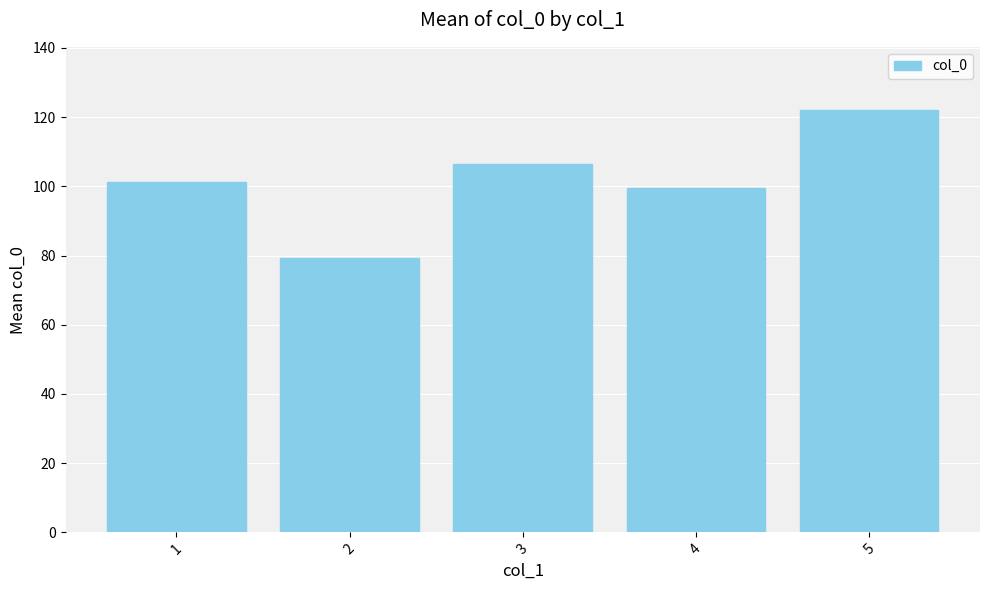

What is the value of the 4th bar from the left?

99.4